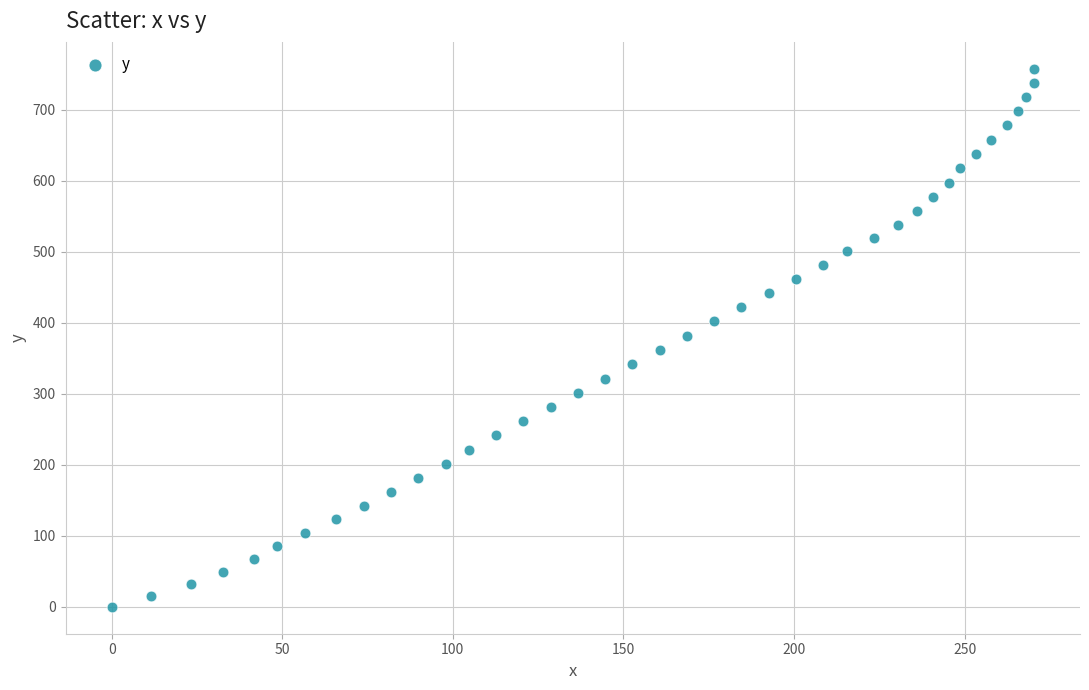

What is the range of X values (max minus min)?

270.3